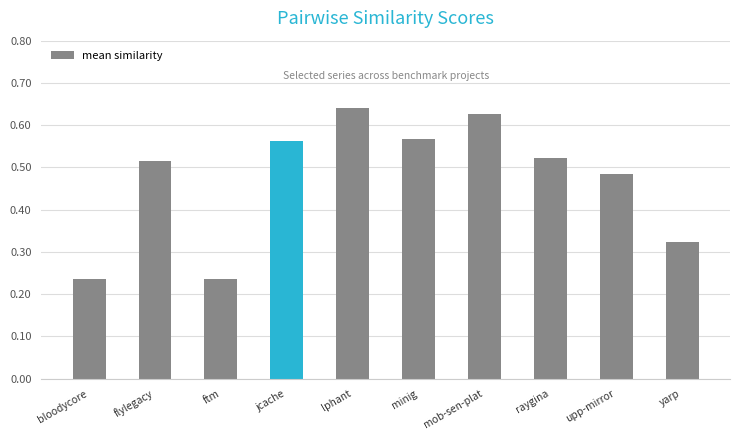

Between ftm and flylegacy, which is larger?

flylegacy